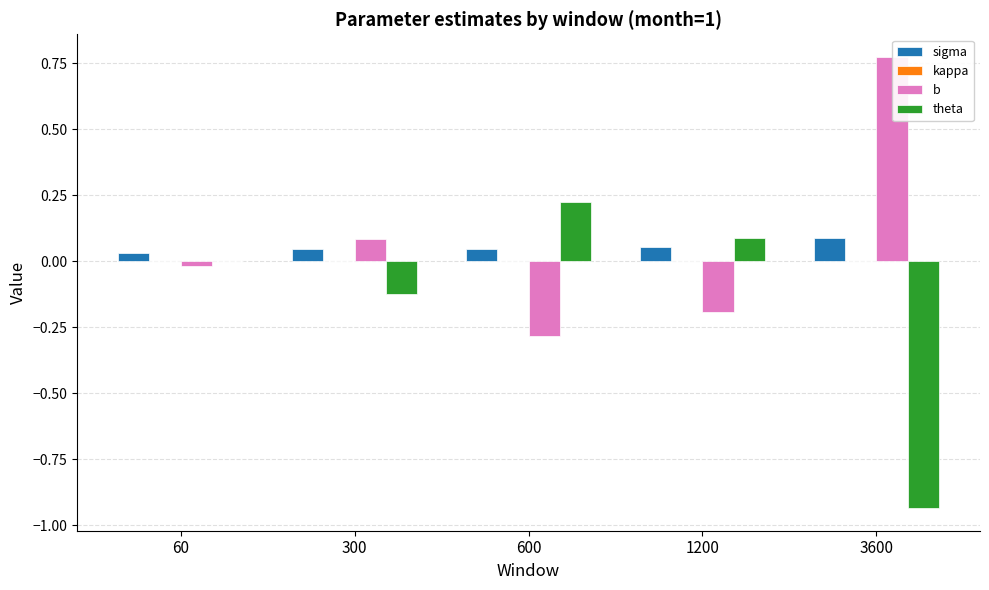

True or false: sigma has a value of 0.0 at 3600.

False